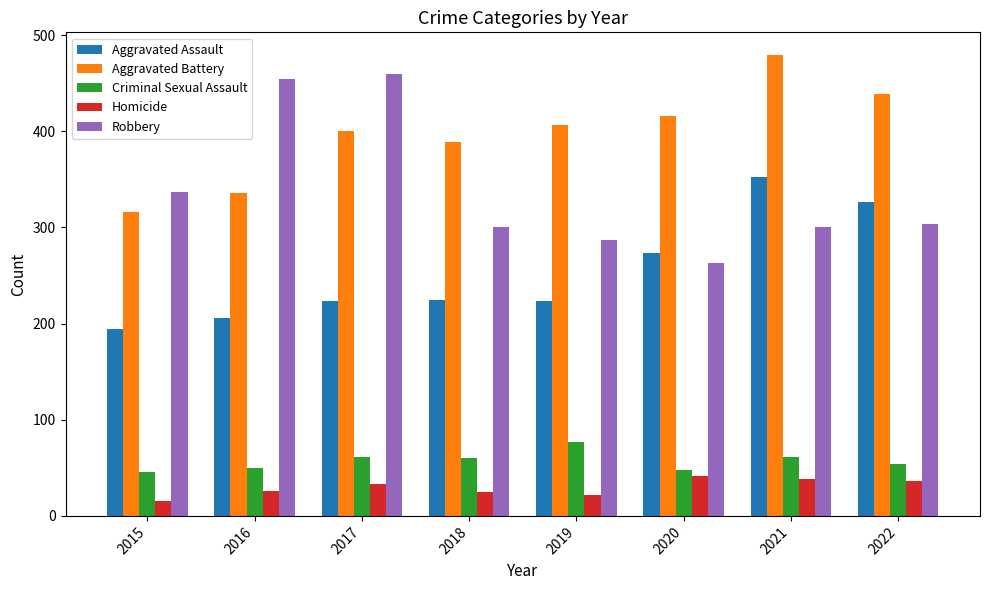

What is the minimum value shown in the chart?

15